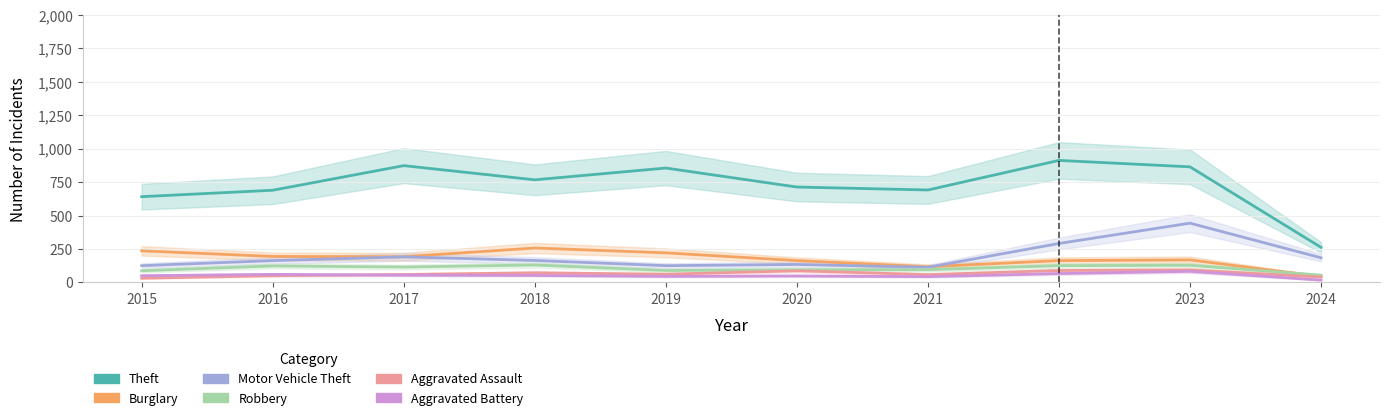

True or false: Aggravated Battery and Motor Vehicle Theft intersect in this chart.

False